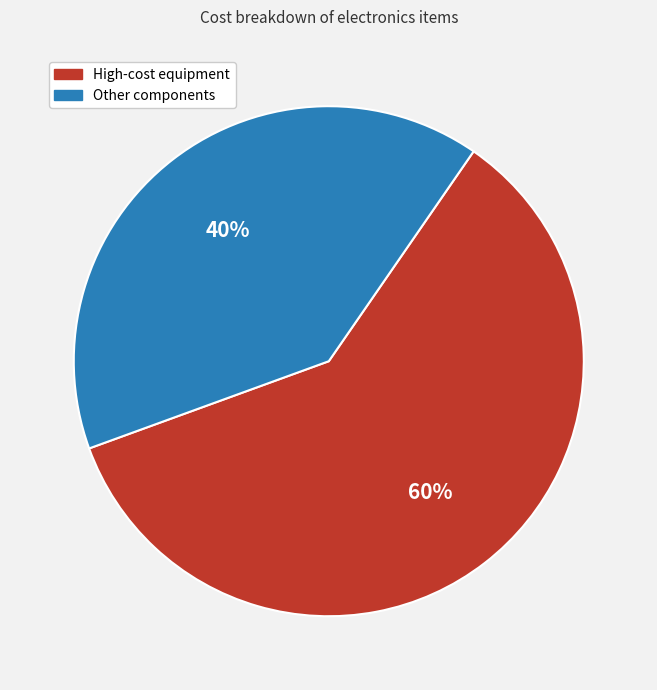

To the nearest percent, what is the average slice percentage?

50%